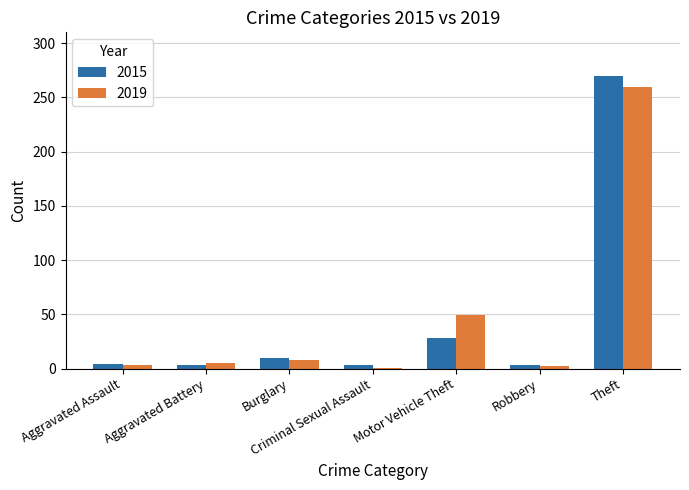

What is the difference between the highest and lowest values at Burglary?

2